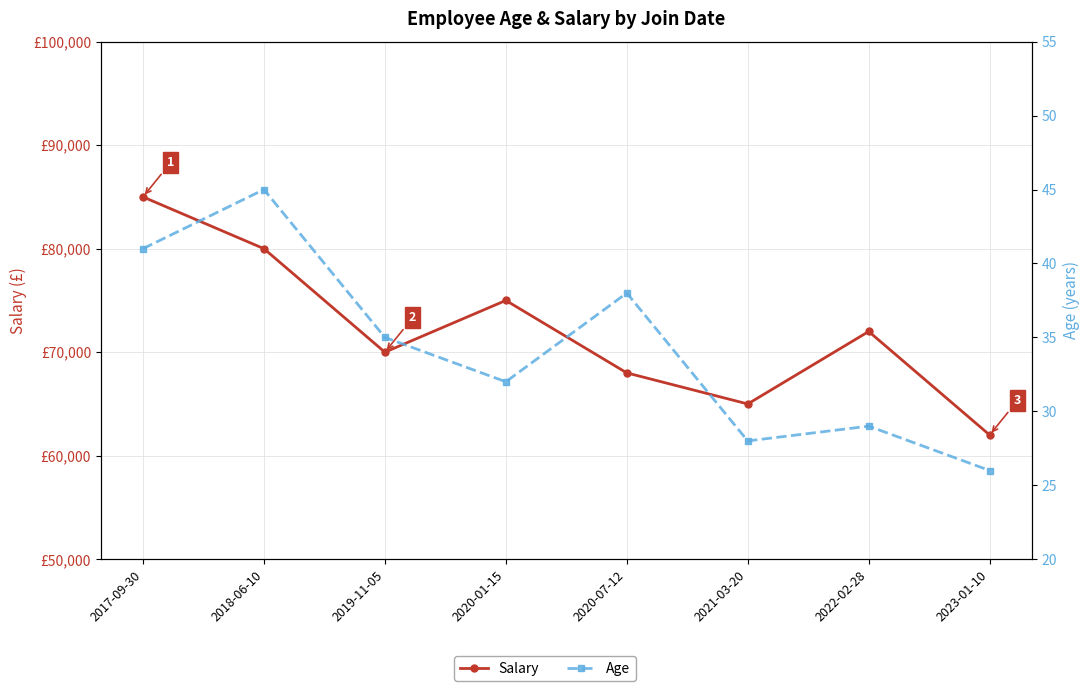

True or false: Age and Salary intersect in this chart.

False